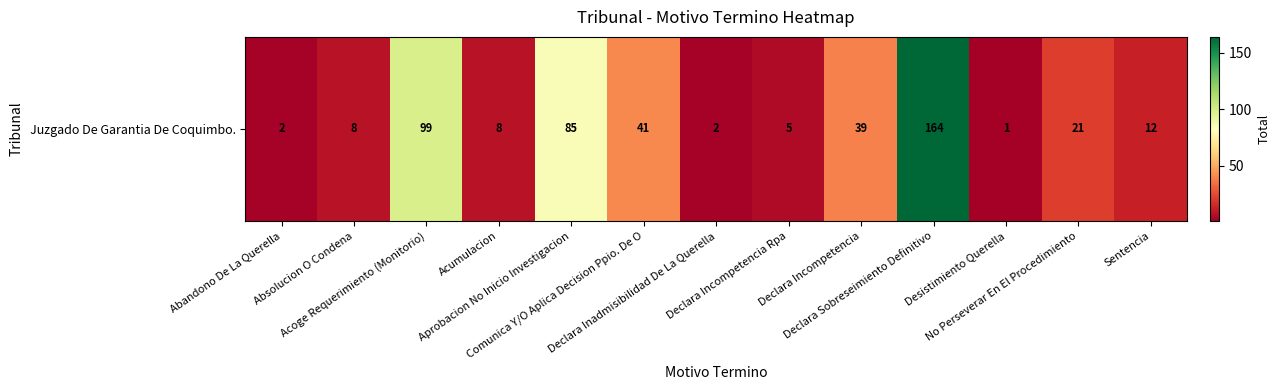

What is the ratio of the value at Declara Sobreseimiento Definitivo to the value at Absolucion O Condena?

20.5